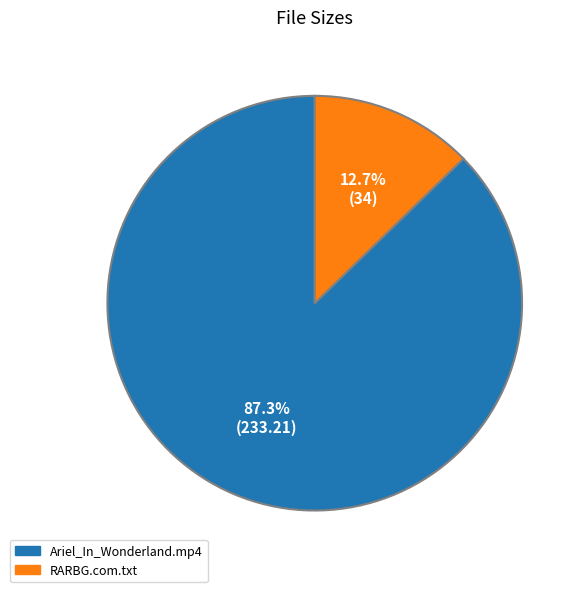

To the nearest percent, what is the average slice percentage?

50%